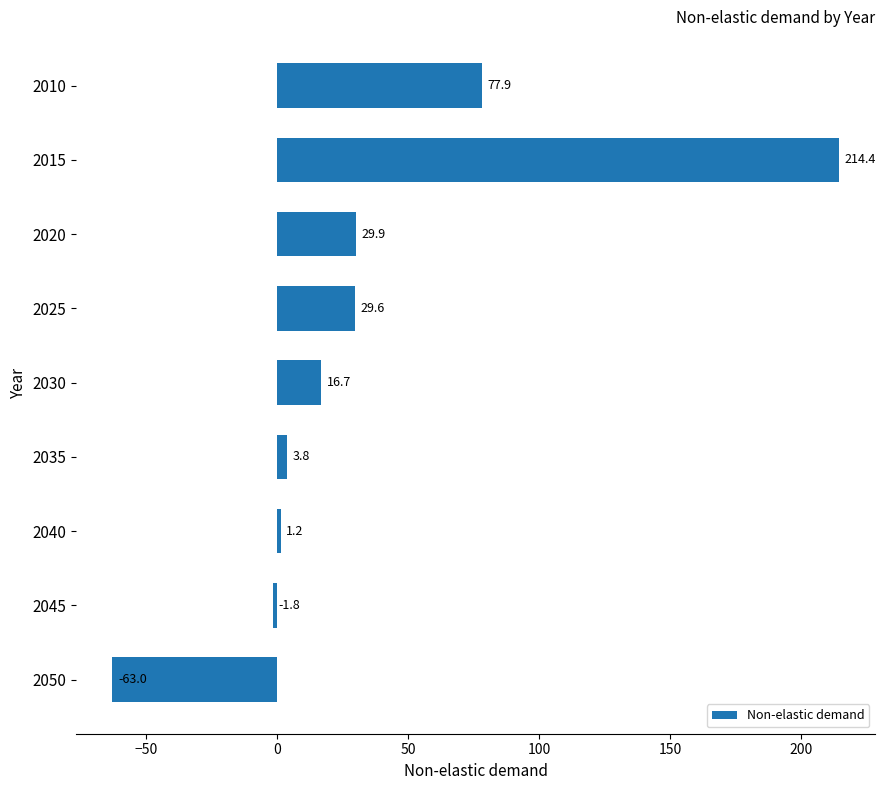

How many negative values are there?

2